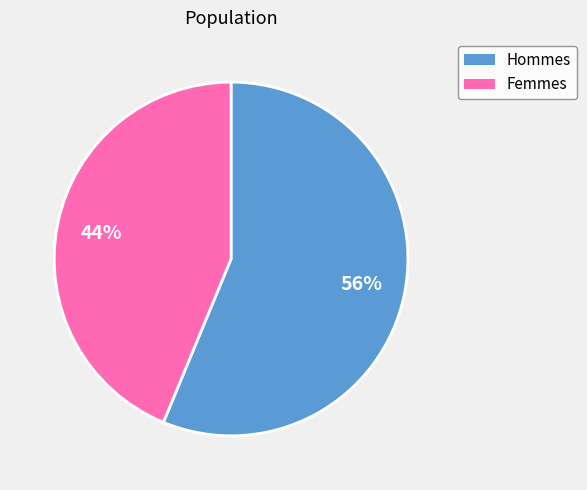

To the nearest percent, what is the average slice percentage?

50%